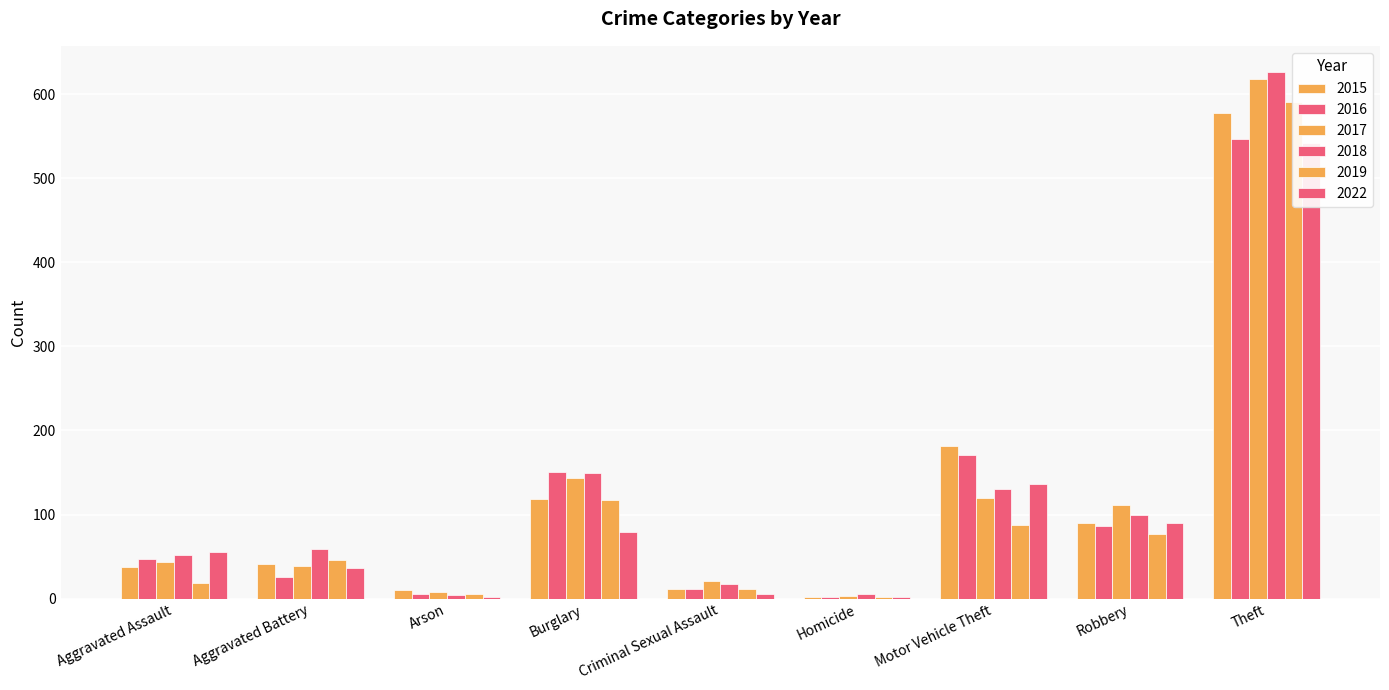

At how many categories does at least one series exceed 428?

1